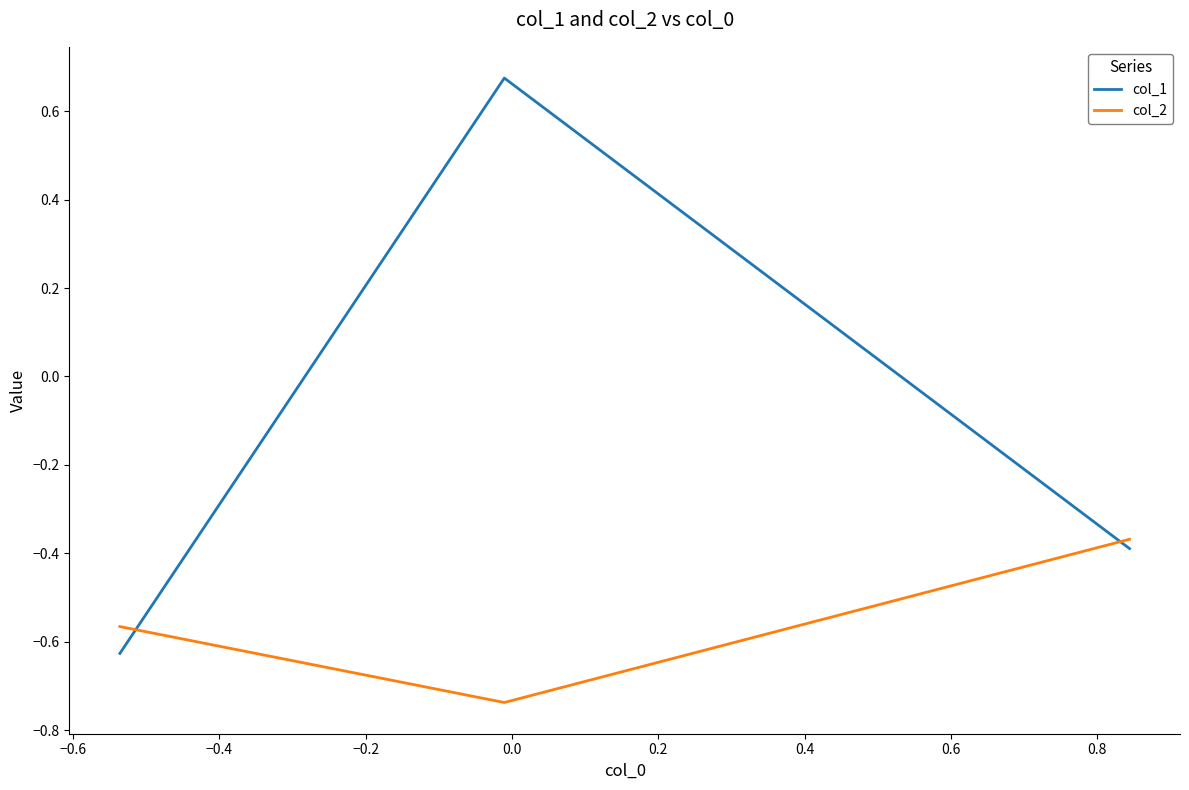

How many lines are shown in the chart?

2